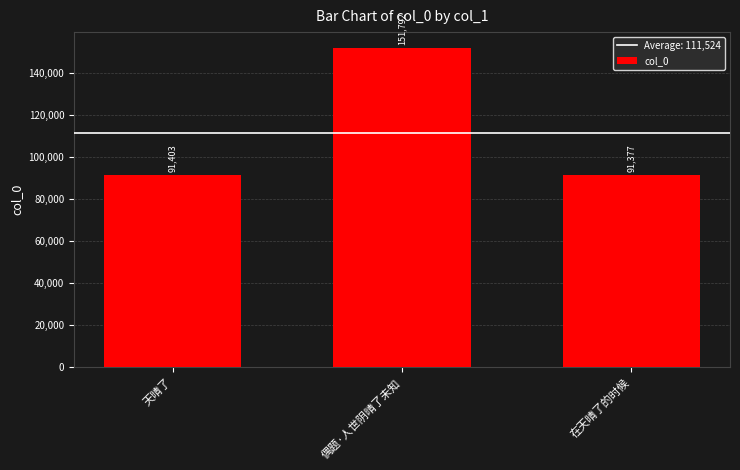

What is the ratio of the value at 在天晴了的时候 to the value at 偶题·人世阴晴了未知?

0.6